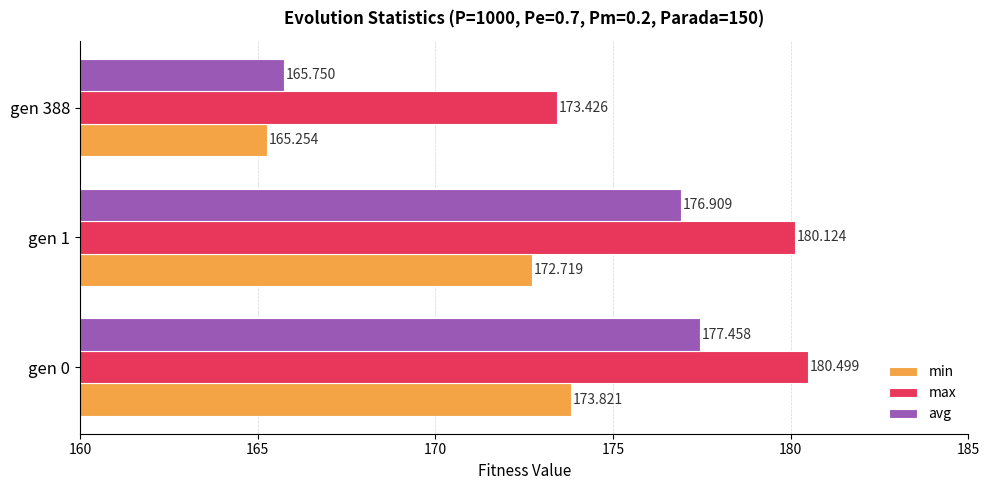

What is the minimum value shown in the chart?

165.3